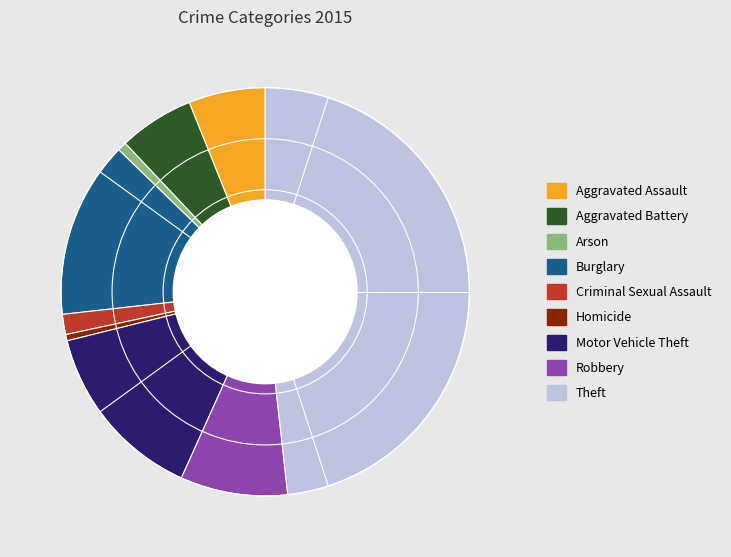

Is Theft the majority of the pie?

No